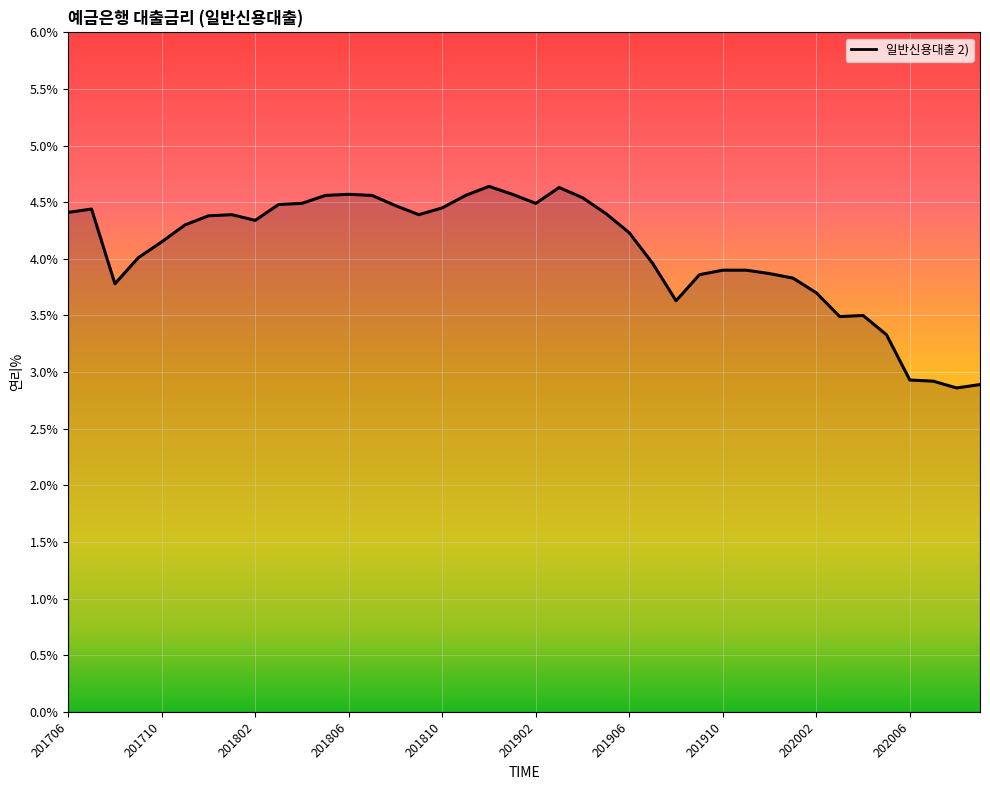

What is the maximum value shown in the chart?

4.6